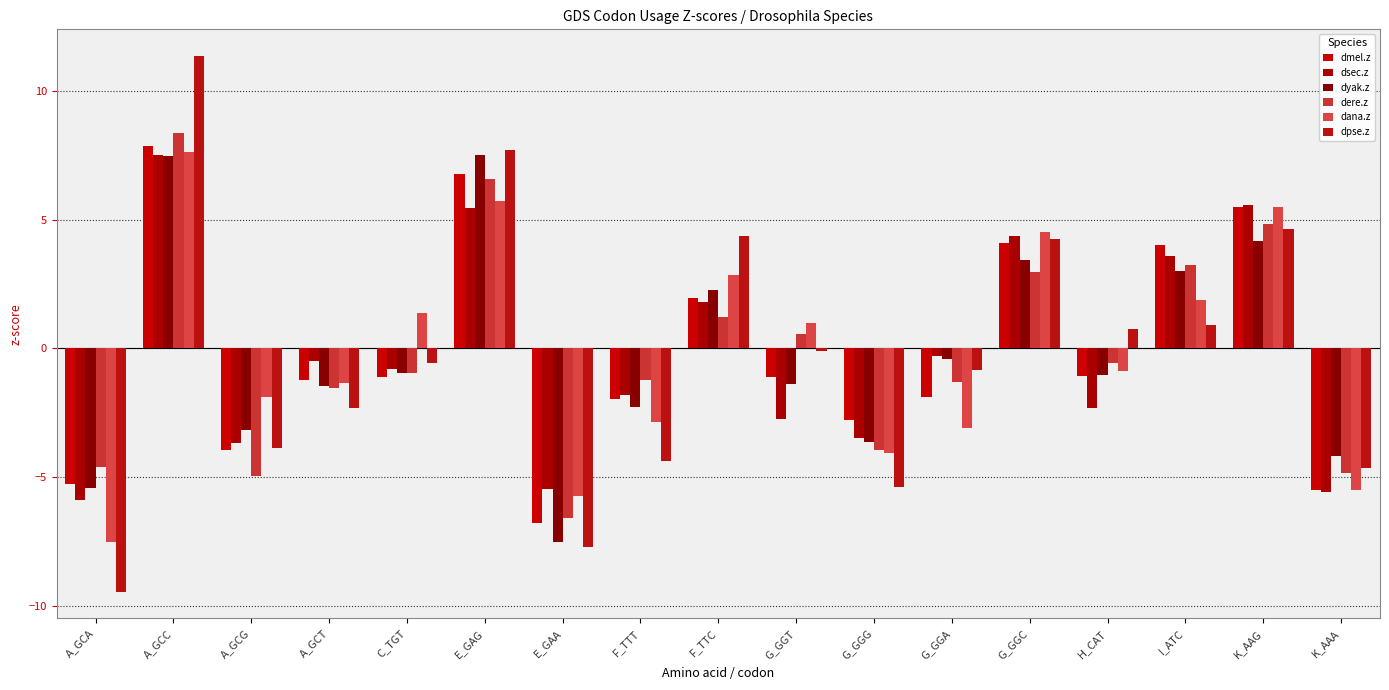

Between G_GGC and K_AAA, which series saw the biggest shift?

dana.z